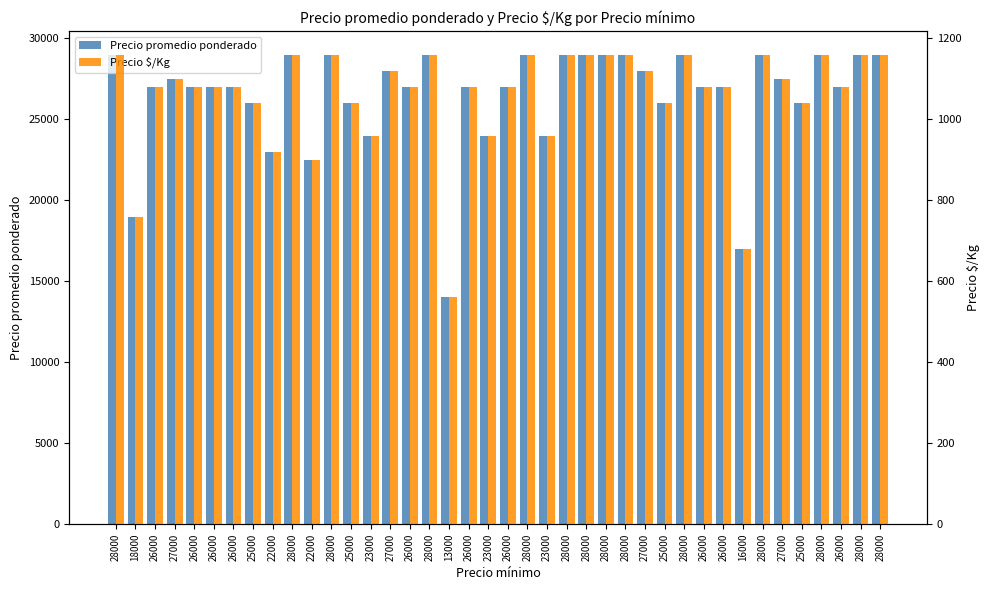

Read the Precio $/Kg value at 27000.

1120